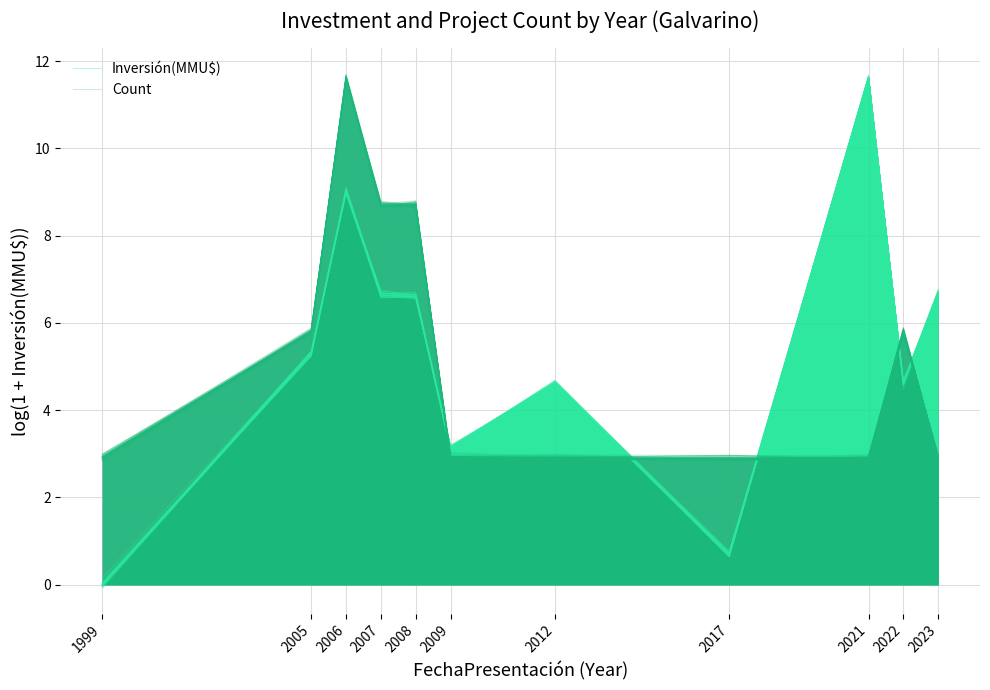

How many intersections are there between Inversión(MMU$) and Count?

5